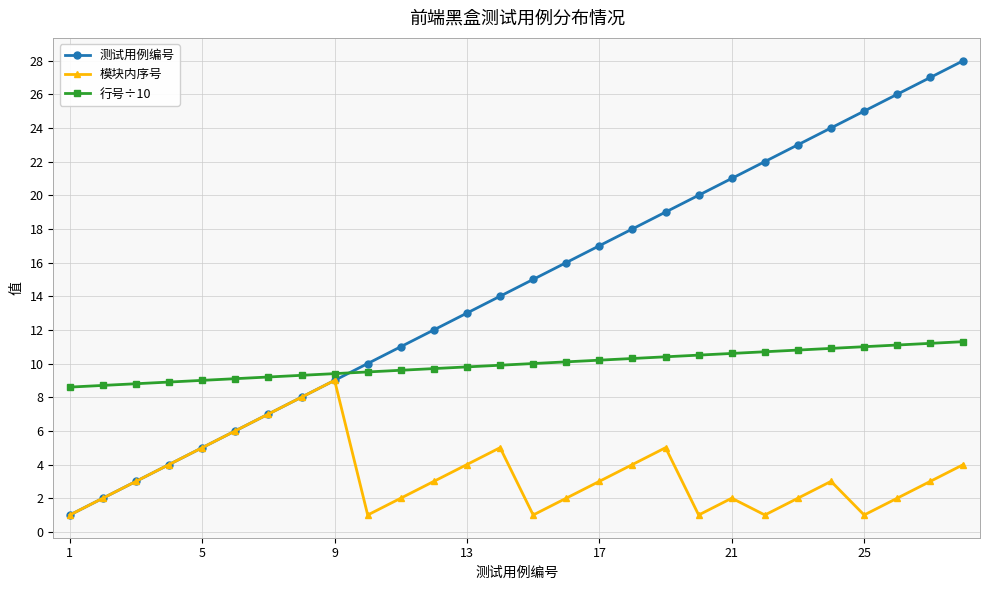

What are all the series names shown in the legend?

测试用例编号, 模块内序号, 行号÷10